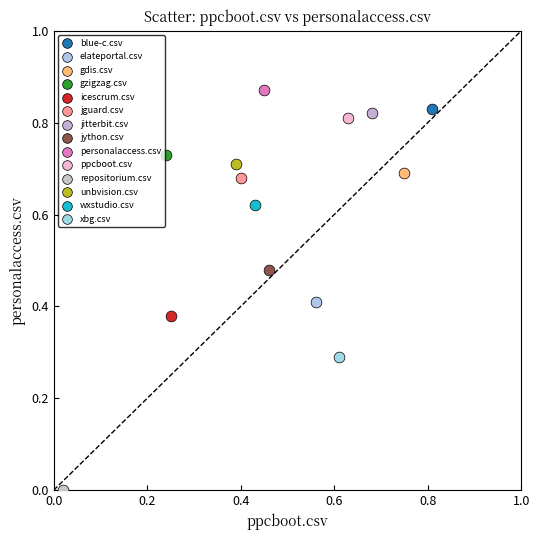

What are all the series names shown in the legend?

blue-c.csv, elateportal.csv, gdis.csv, gzigzag.csv, icescrum.csv, jguard.csv, jitterbit.csv, jython.csv, personalaccess.csv, ppcboot.csv, repositorium.csv, unbvision.csv, wxstudio.csv, xbg.csv